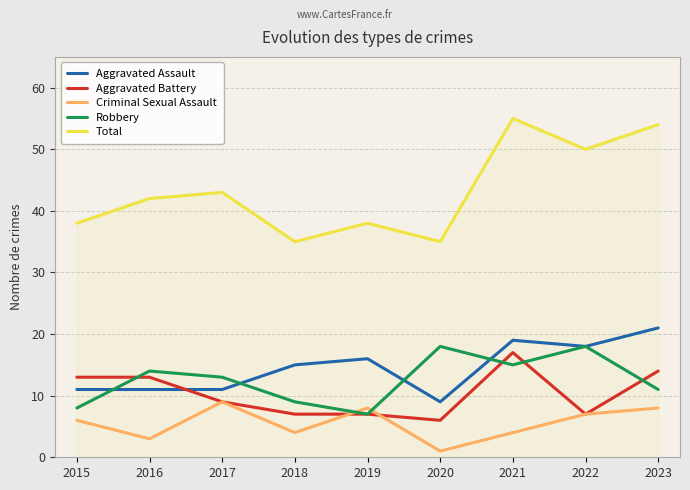

How many lines are shown in the chart?

5